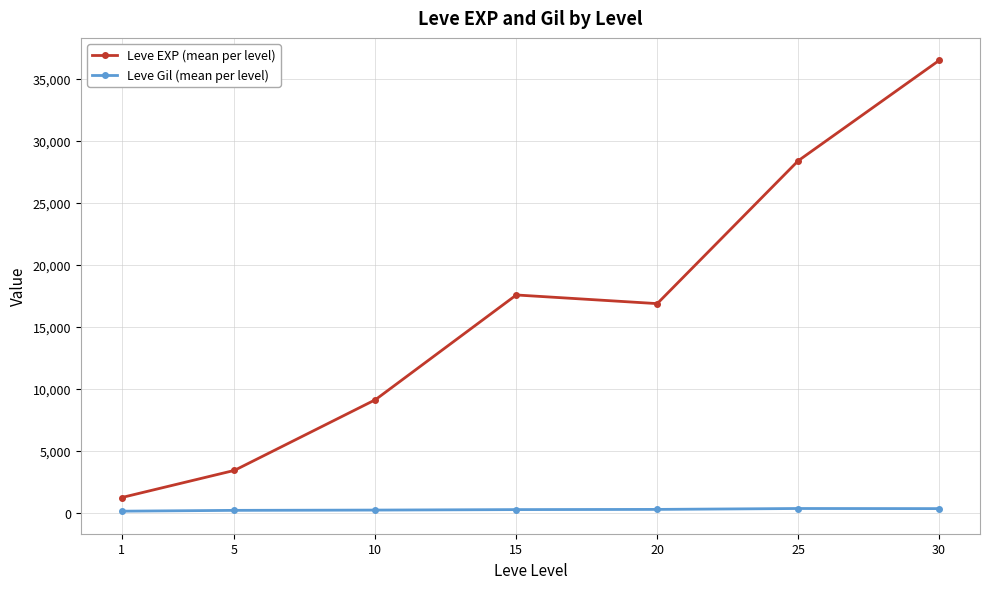

What is the value of the Leve EXP (mean per level) point at the 5th from the left?

16865.0